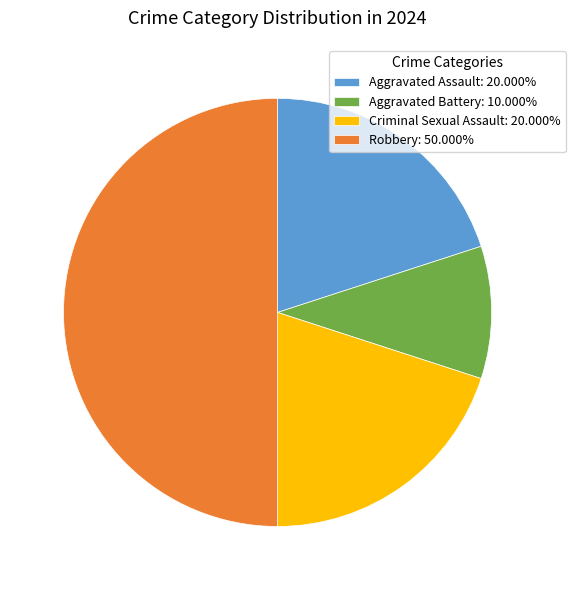

Does Aggravated Assault: 20.000% account for over 50% of the chart?

No